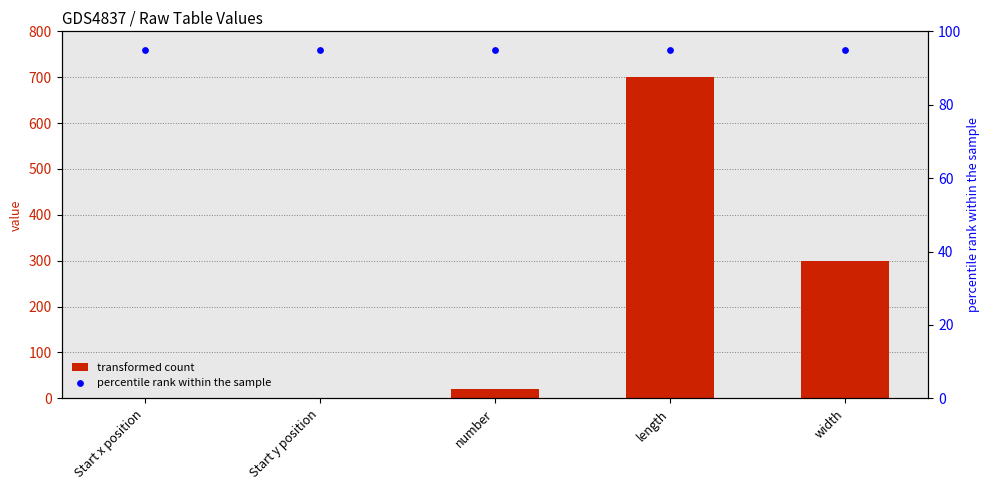

What is the total value across all series at width?

395